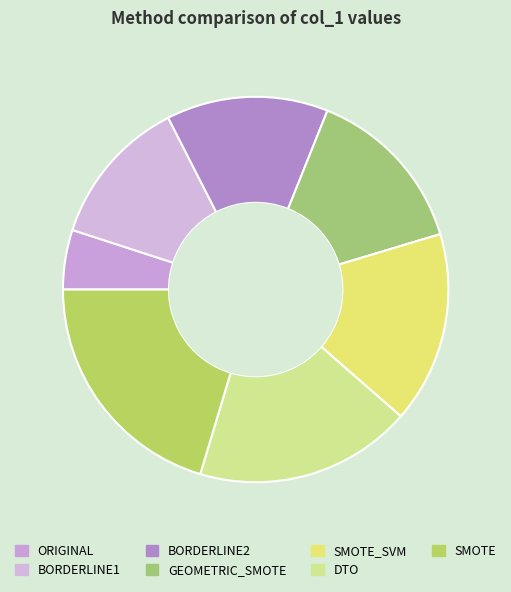

How many segments does this pie chart have?

7